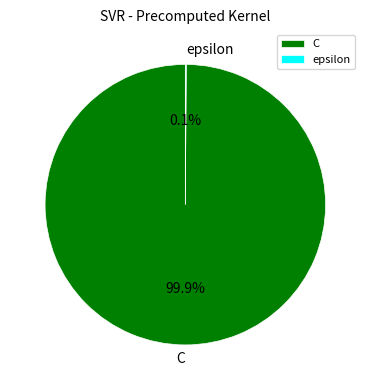

What percentage is the C slice, to the nearest percent?

100%